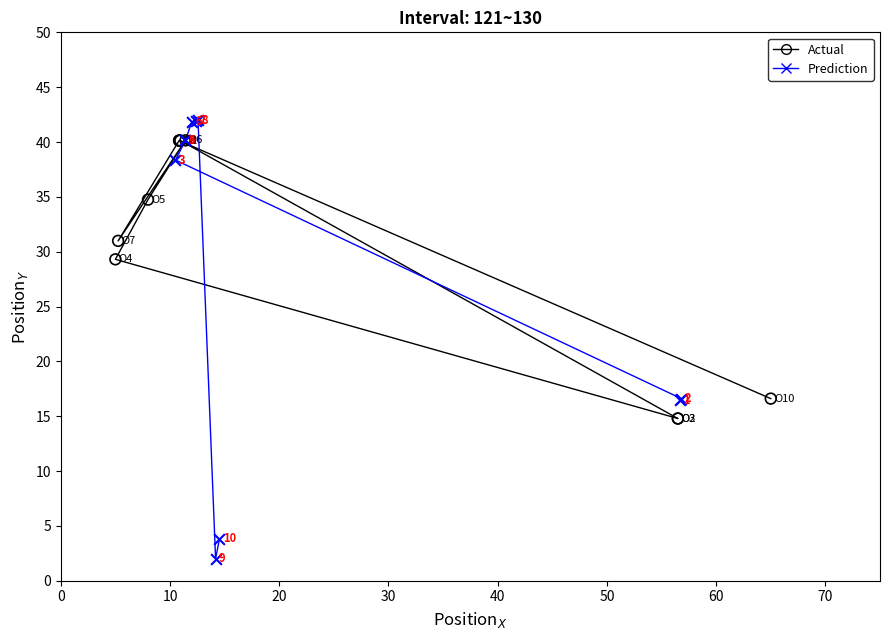

Which series reaches the maximum Y coordinate?

Prediction